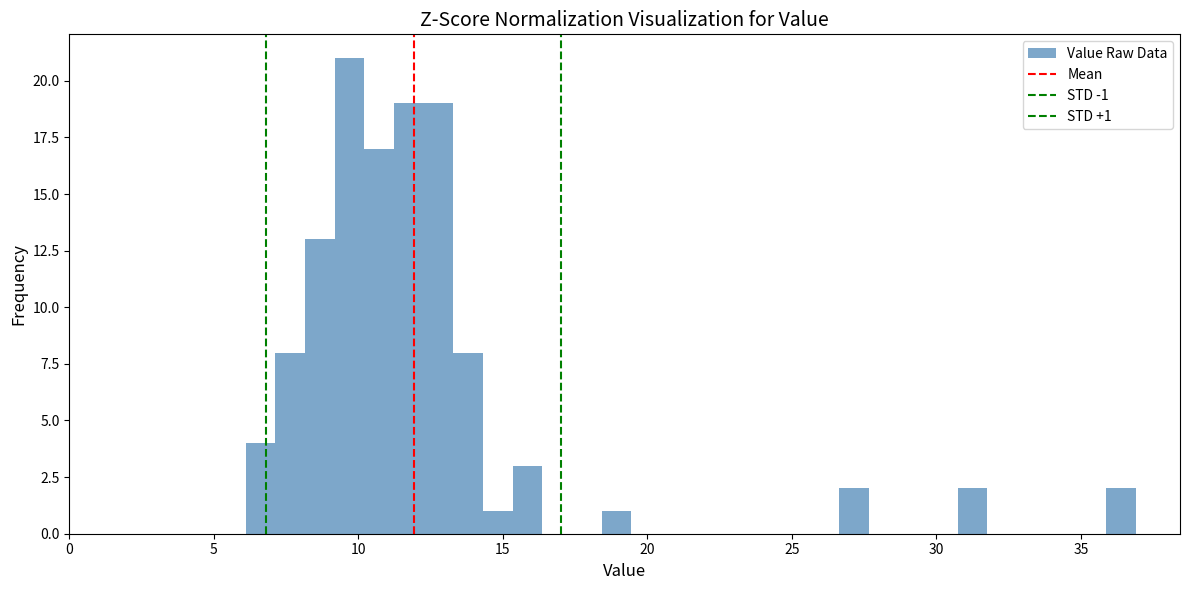

Around what value on the x-axis is the tallest bar? Give the approximate position of its centre, as read against the axis.

9.5